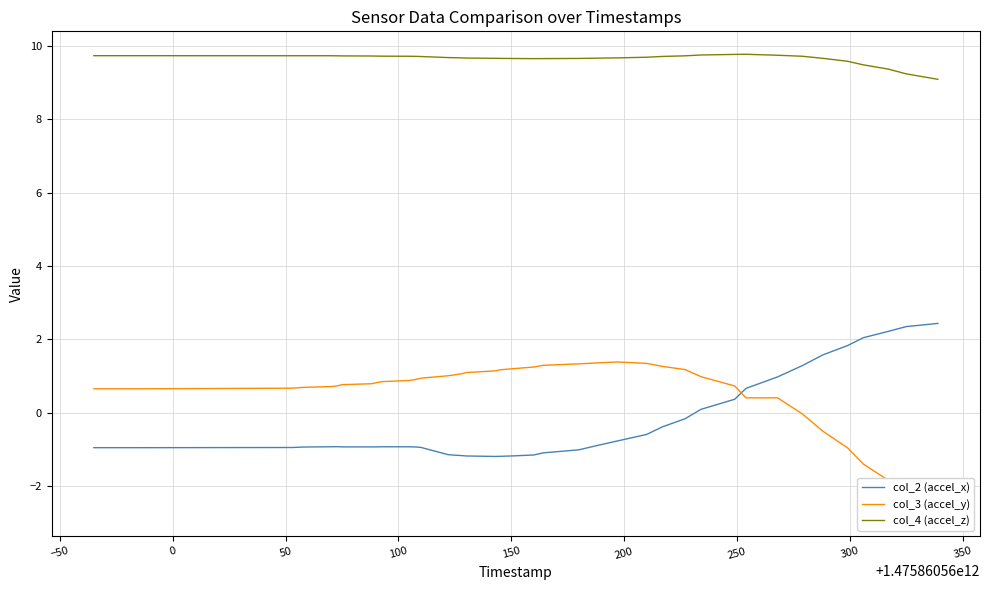

True or false: col_2 (accel_x) and col_4 (accel_z) cross at least once.

False